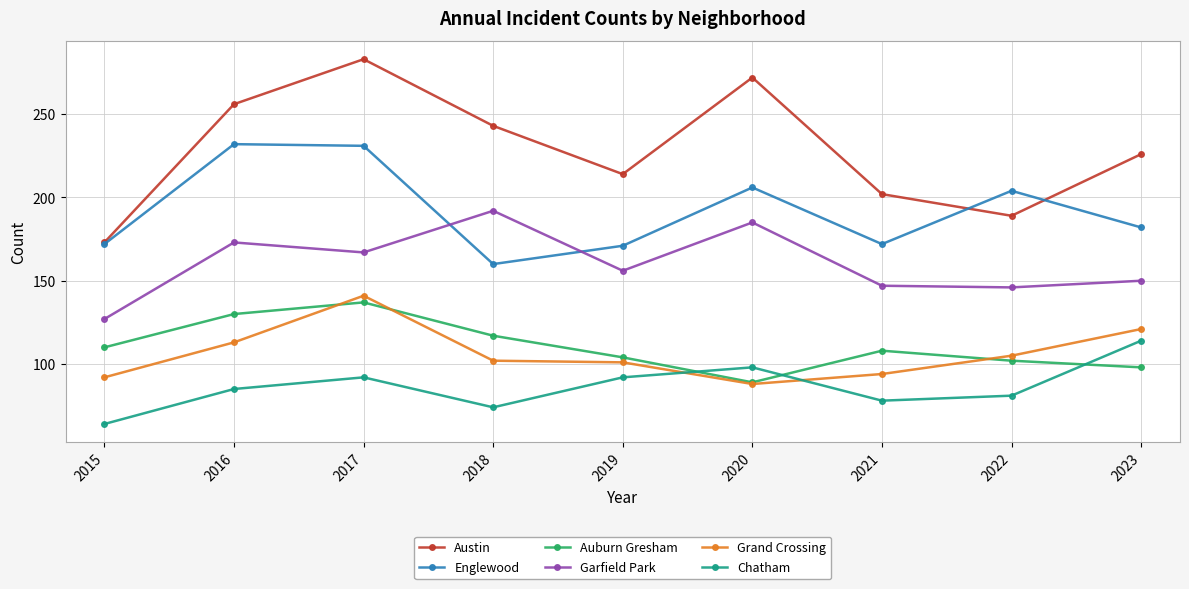

Which series has the largest total across all categories?

Austin